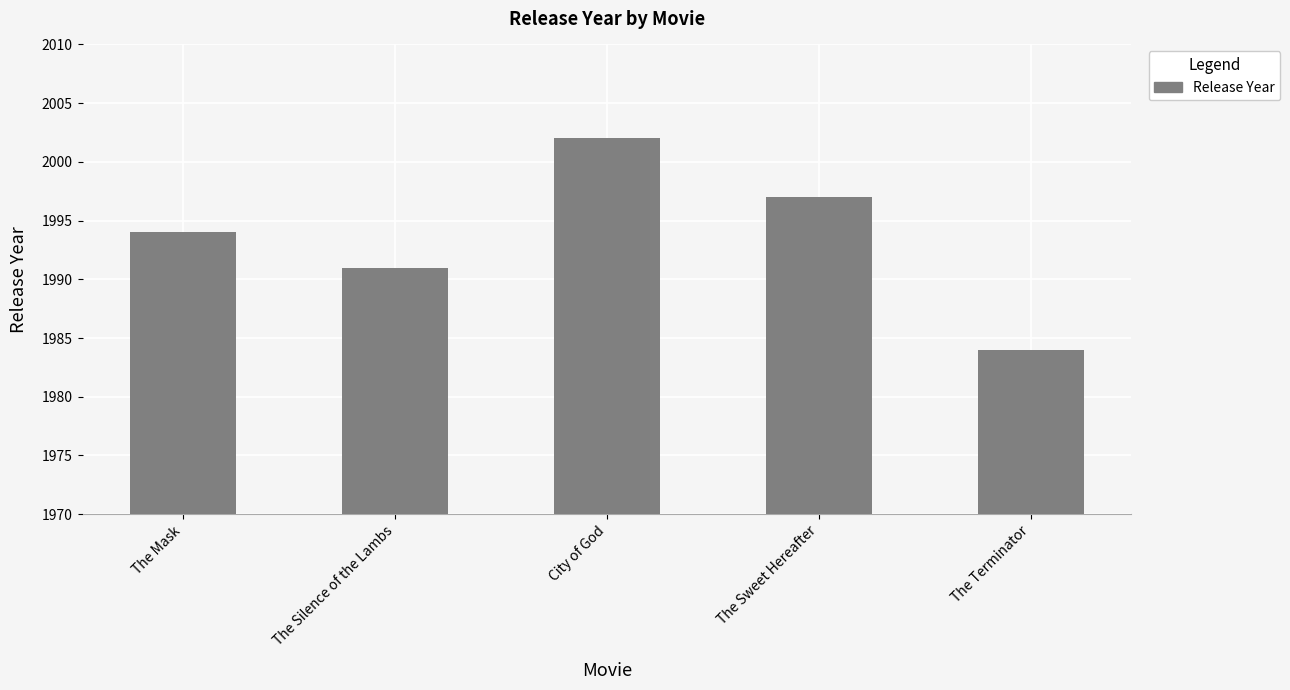

What is the value of the 5th bar from the left?

1984